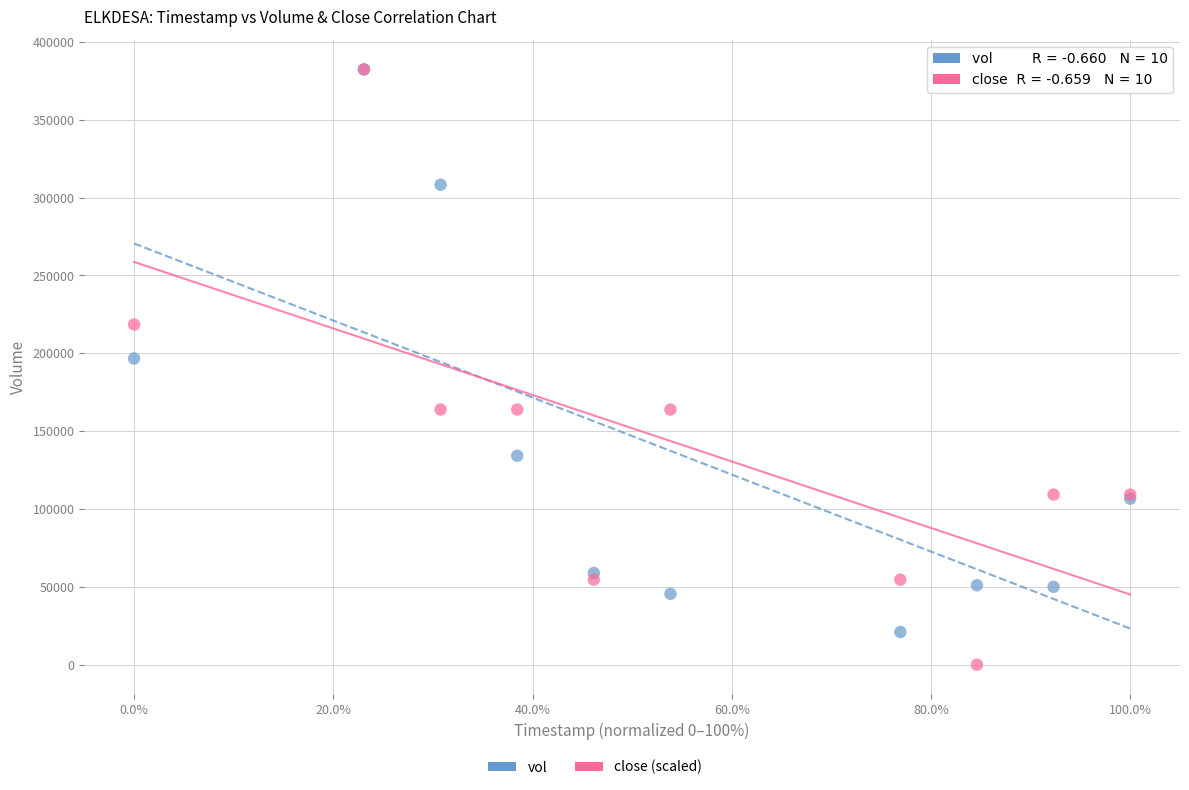

Across all series, what Y value is closest to 191200?

196700.0